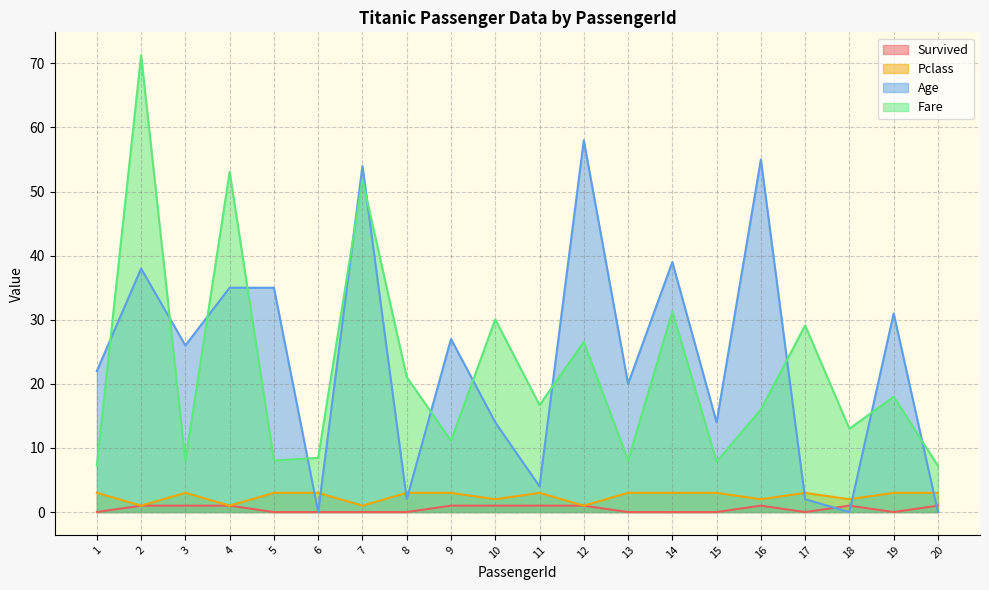

Between which two adjacent categories do Age and Pclass first intersect?

5 and 6